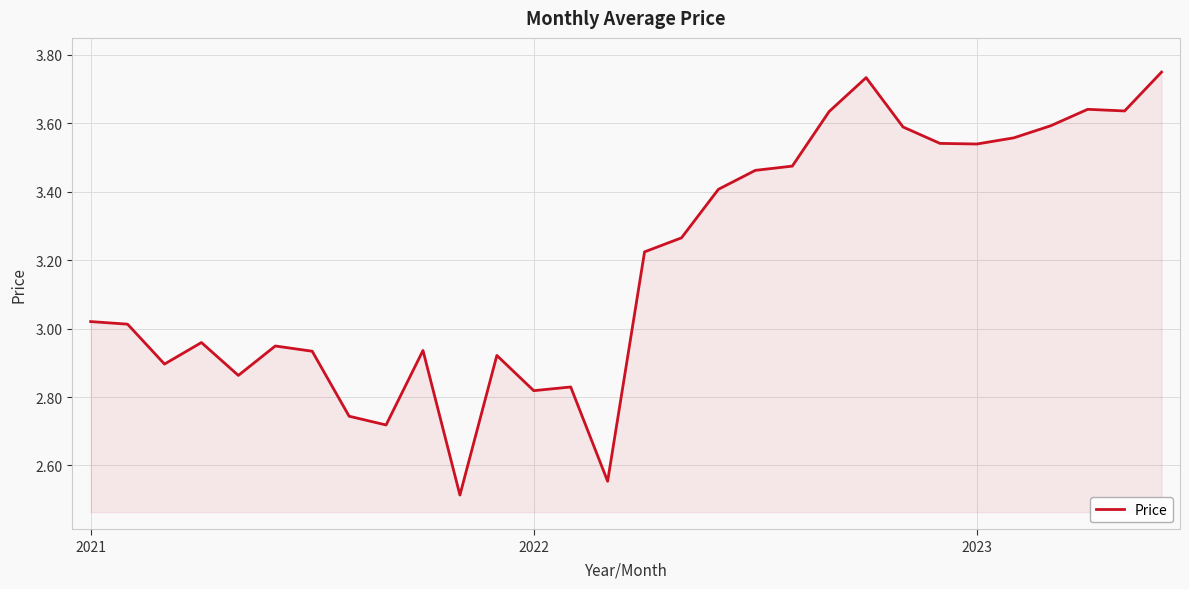

What is the difference between the maximum and minimum values?

1.2